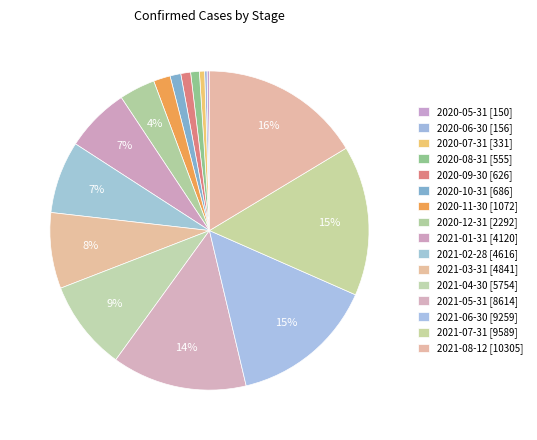

Does 2020-12-31 [2292] account for over 50% of the chart?

No